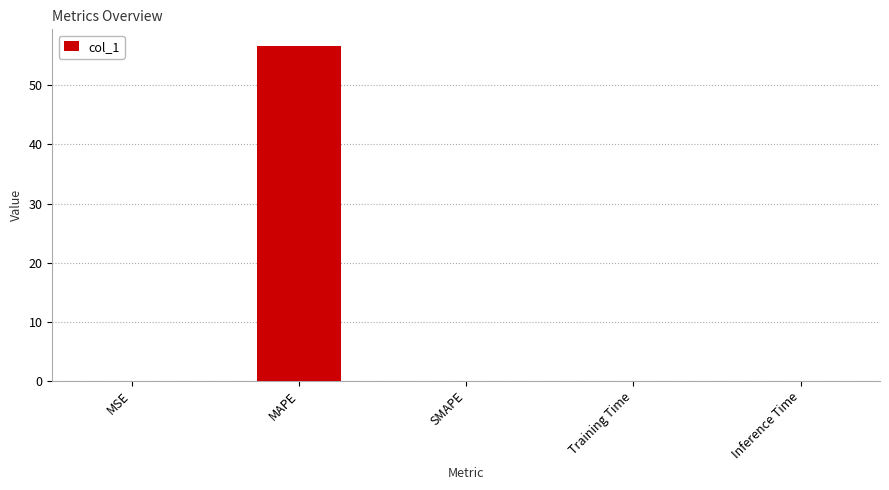

Is it true that the value at MSE is 0.0?

True